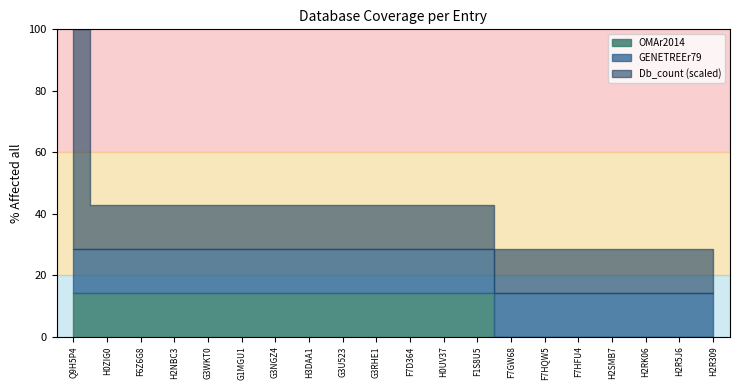

Rank the series at H2R309 from lowest to highest value.

OMAr2014, GENETREEr79, Db_count